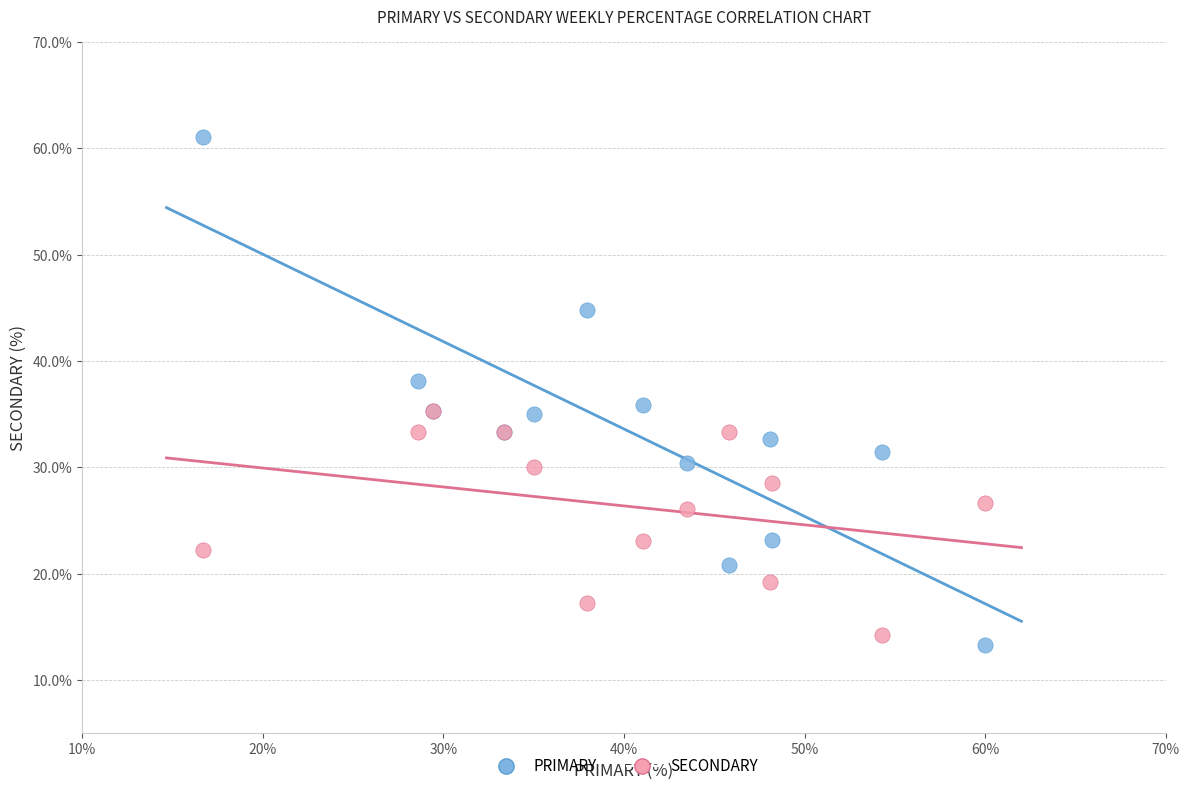

Which series has the widest spread of Y values?

PRIMARY